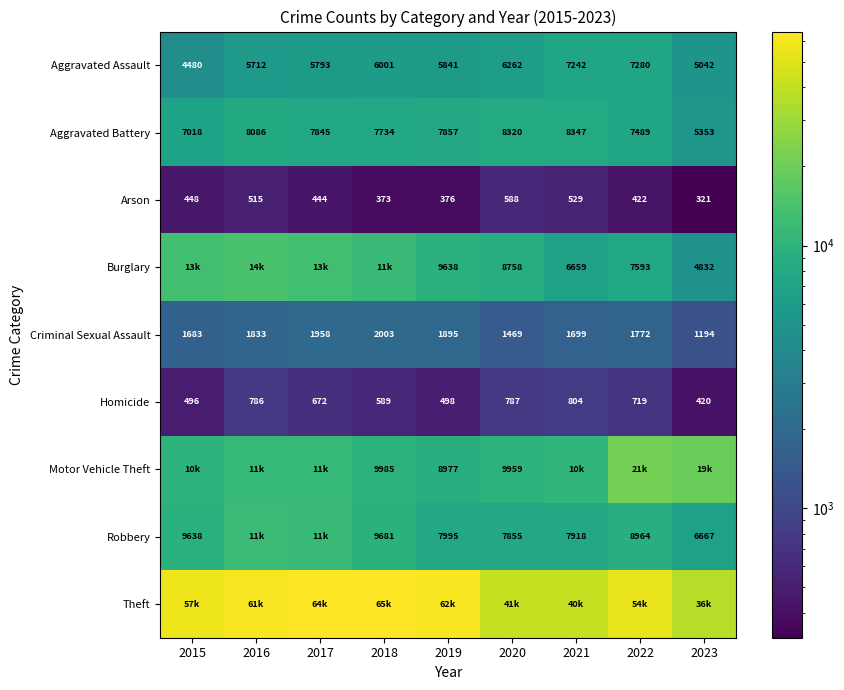

Which label corresponds to the largest value in the chart?

2018